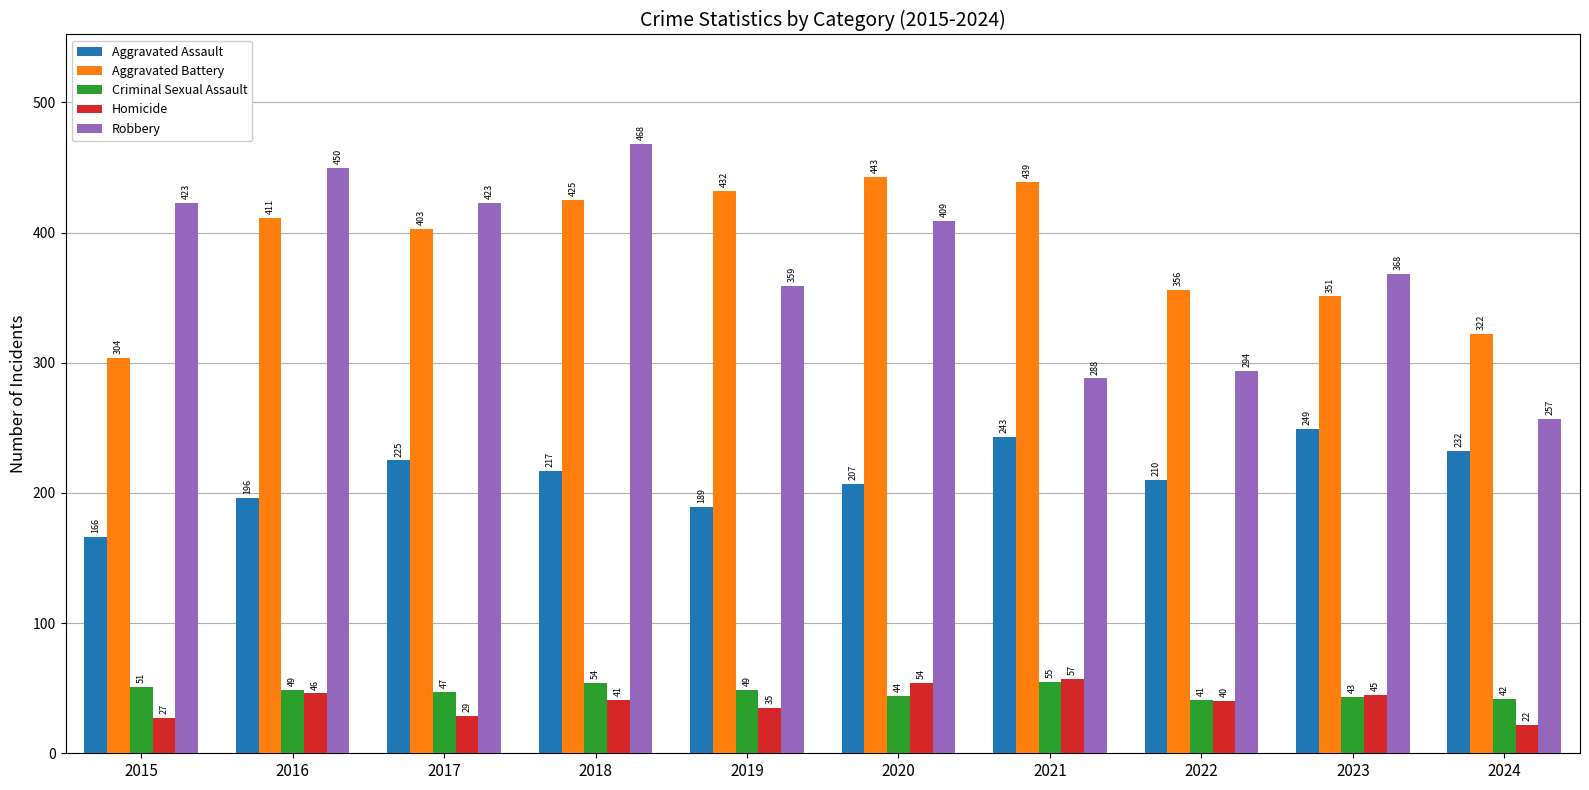

The Robbery series shows 170 at 2015. True or false?

False